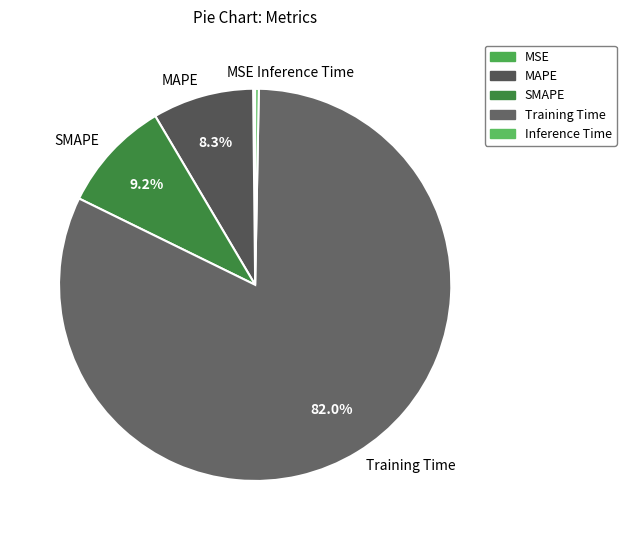

What percentage is NOT represented by MAPE?

91.7%